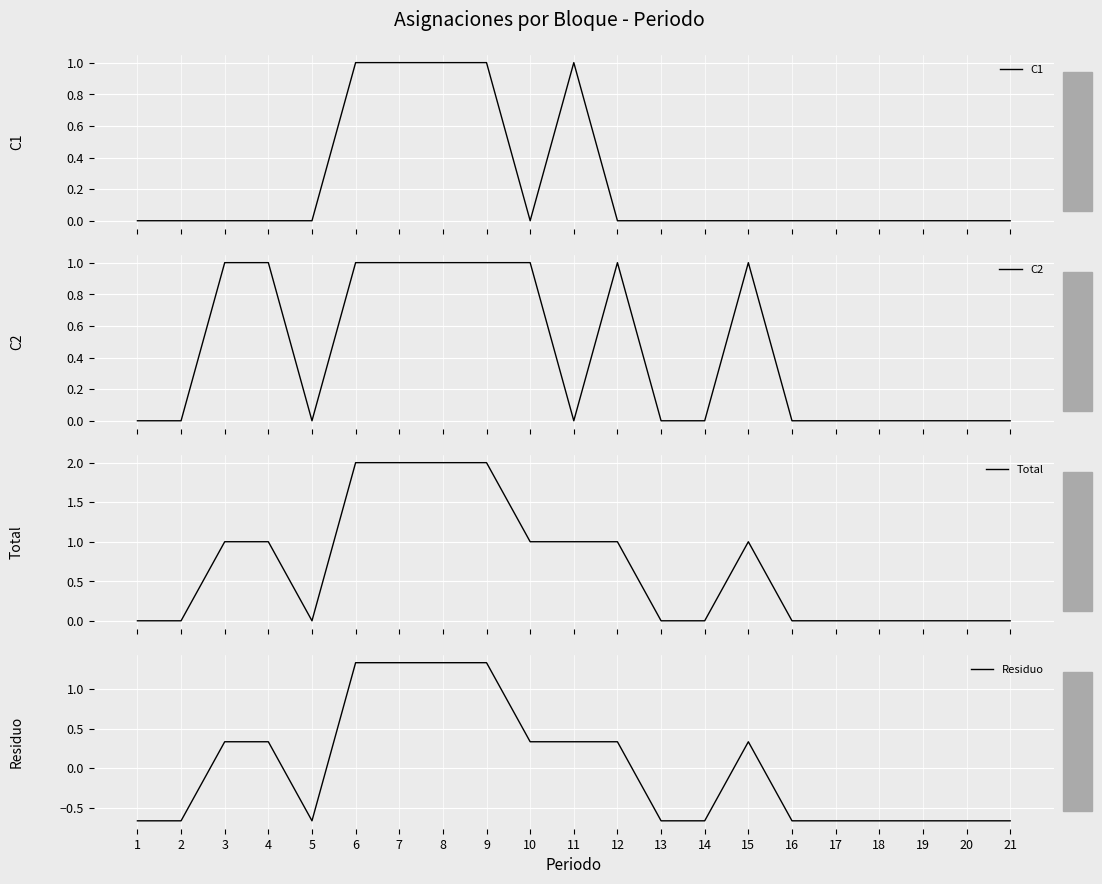

Which series has the largest total across all categories?

Total